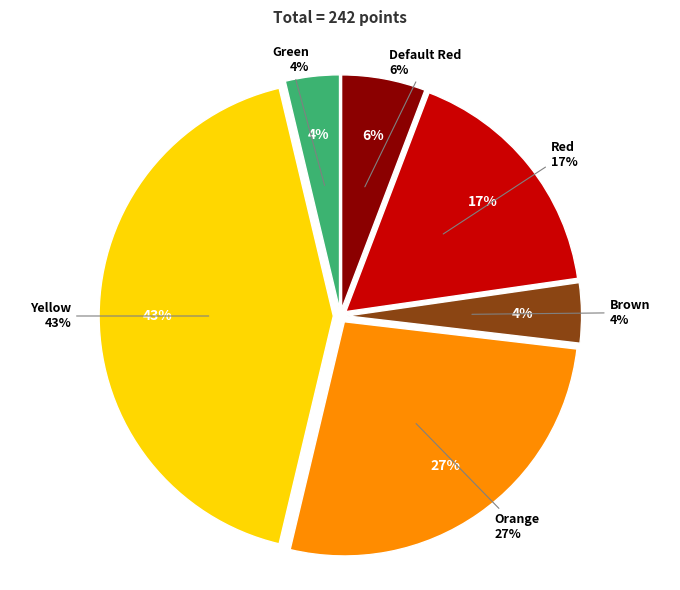

Which category has the biggest portion of the pie?

Yellow